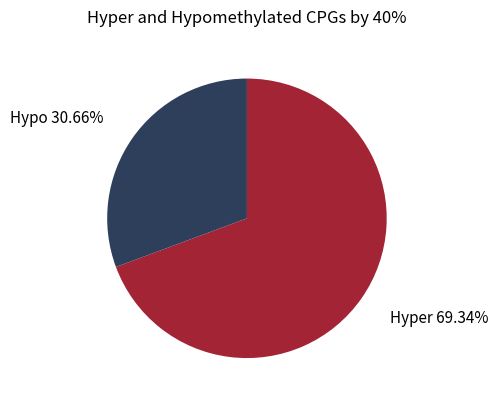

Do Hypo and Hyper together represent more than half of the pie?

Yes